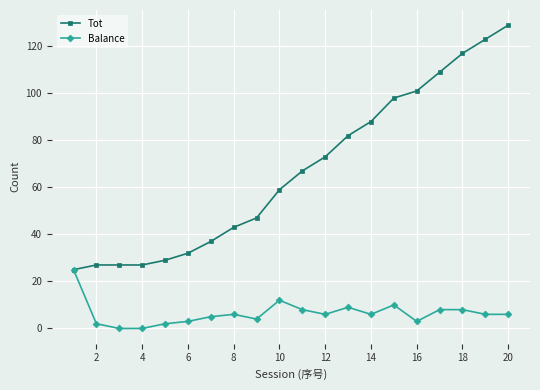

Rank the series by their average value, from highest to lowest.

Tot, Balance